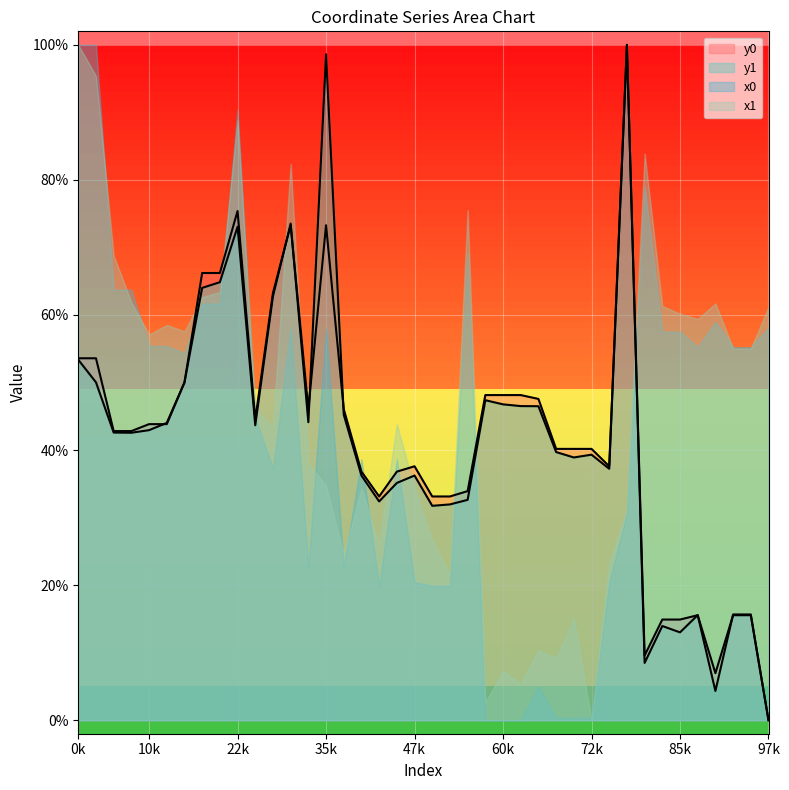

What are all the series names shown in the legend?

y0, y1, x0, x1